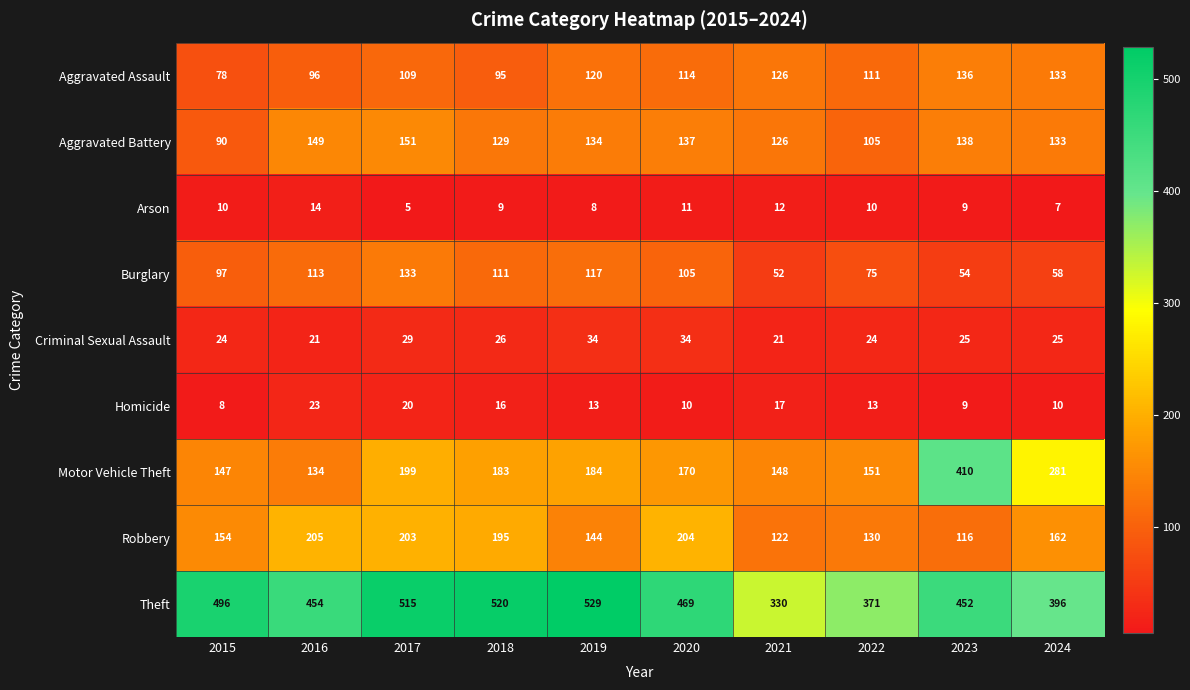

How many data points in Aggravated Battery are less than 134?

5